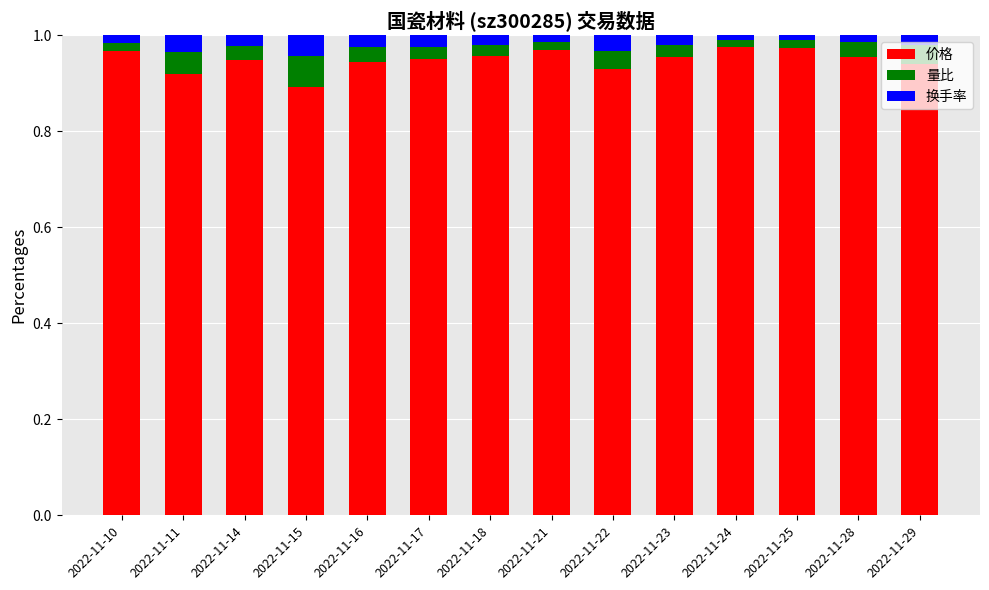

True or false: 价格 has a value of 0.3 at 2022-11-28.

False